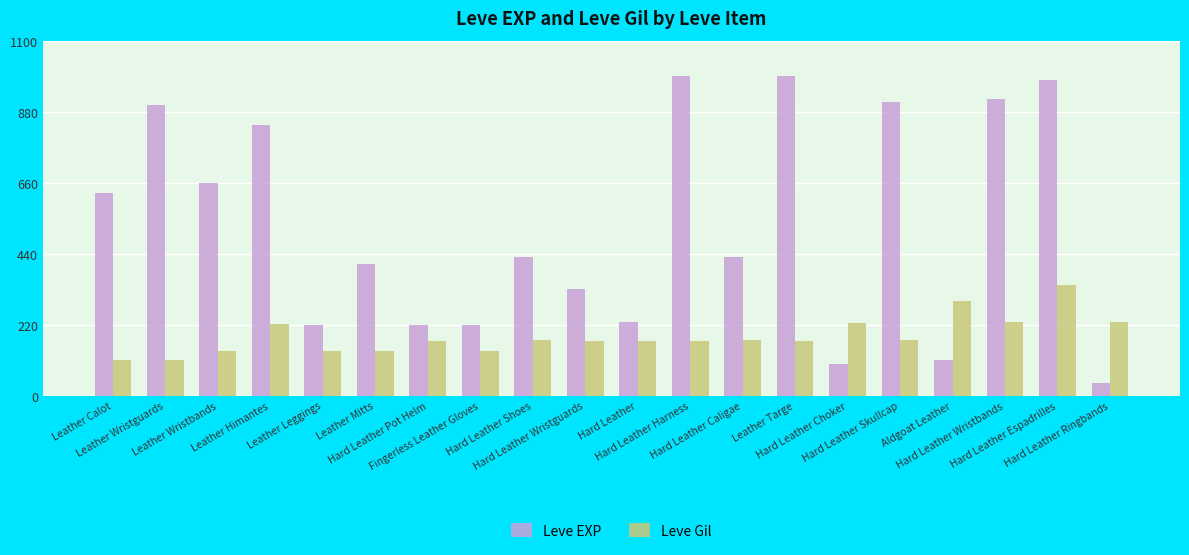

How many bars are there in total?

40